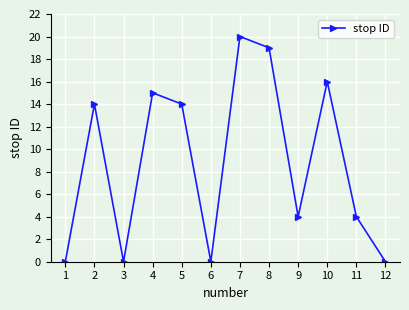

What value does the data have at 10, to the nearest 5?

15